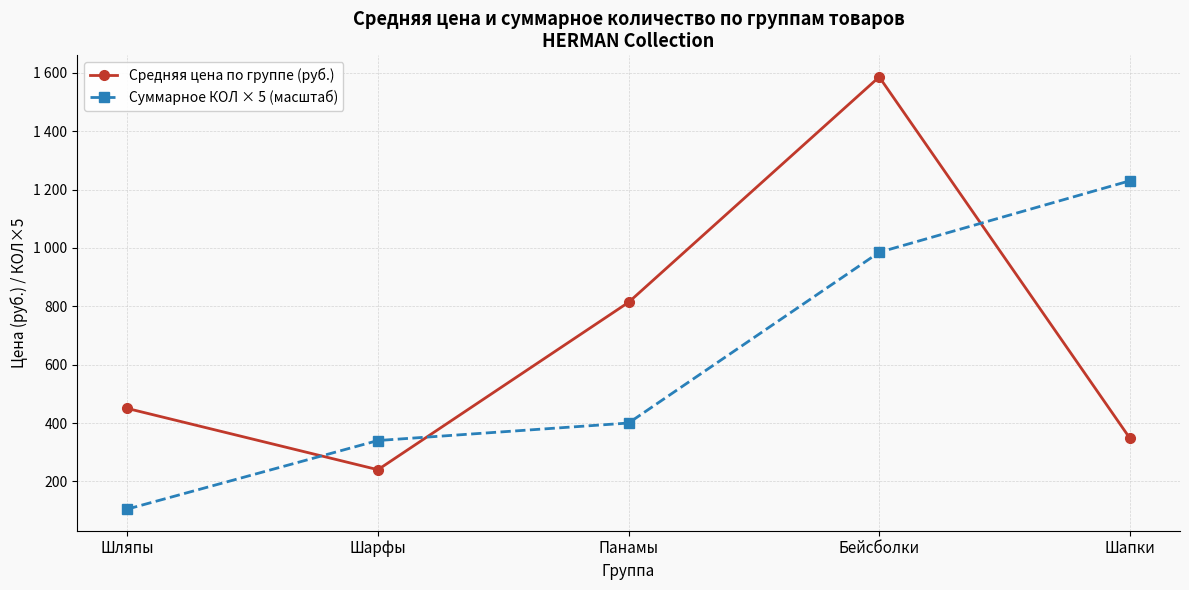

What is the average value of the Средняя цена по группе (руб.) series?

687.5